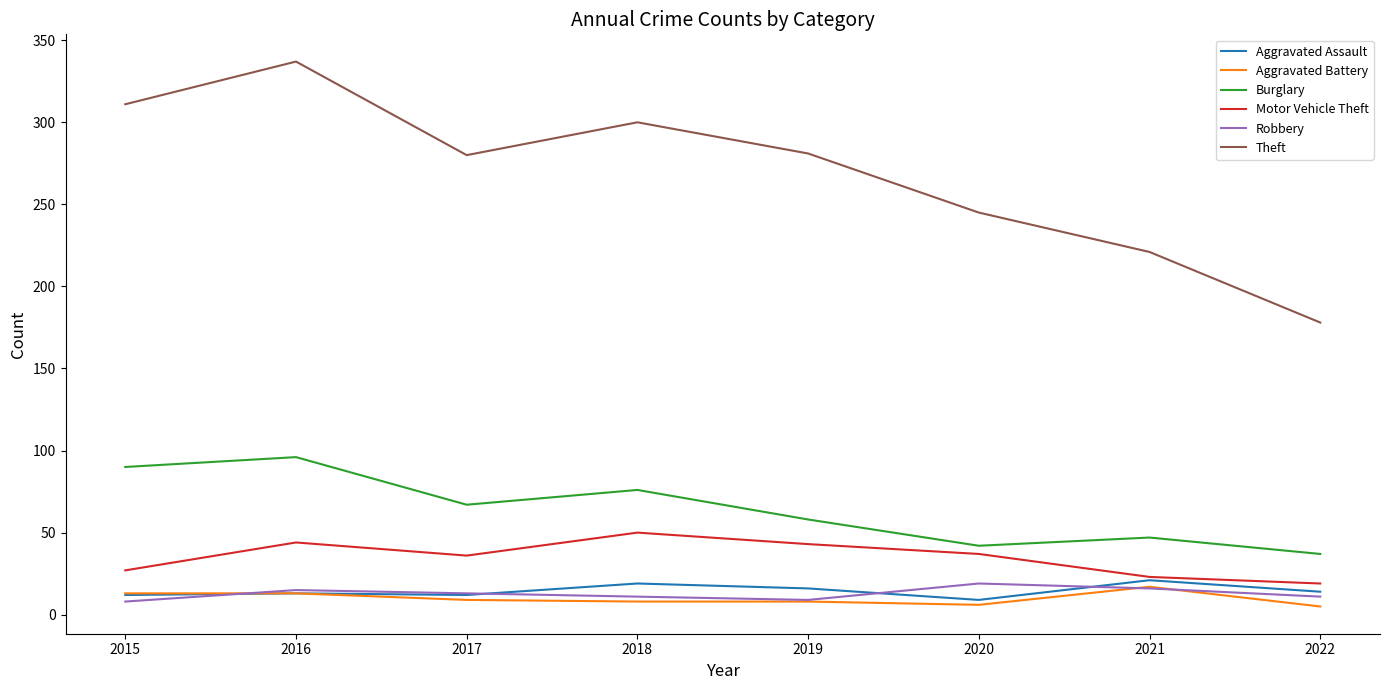

What is the greatest value displayed?

337